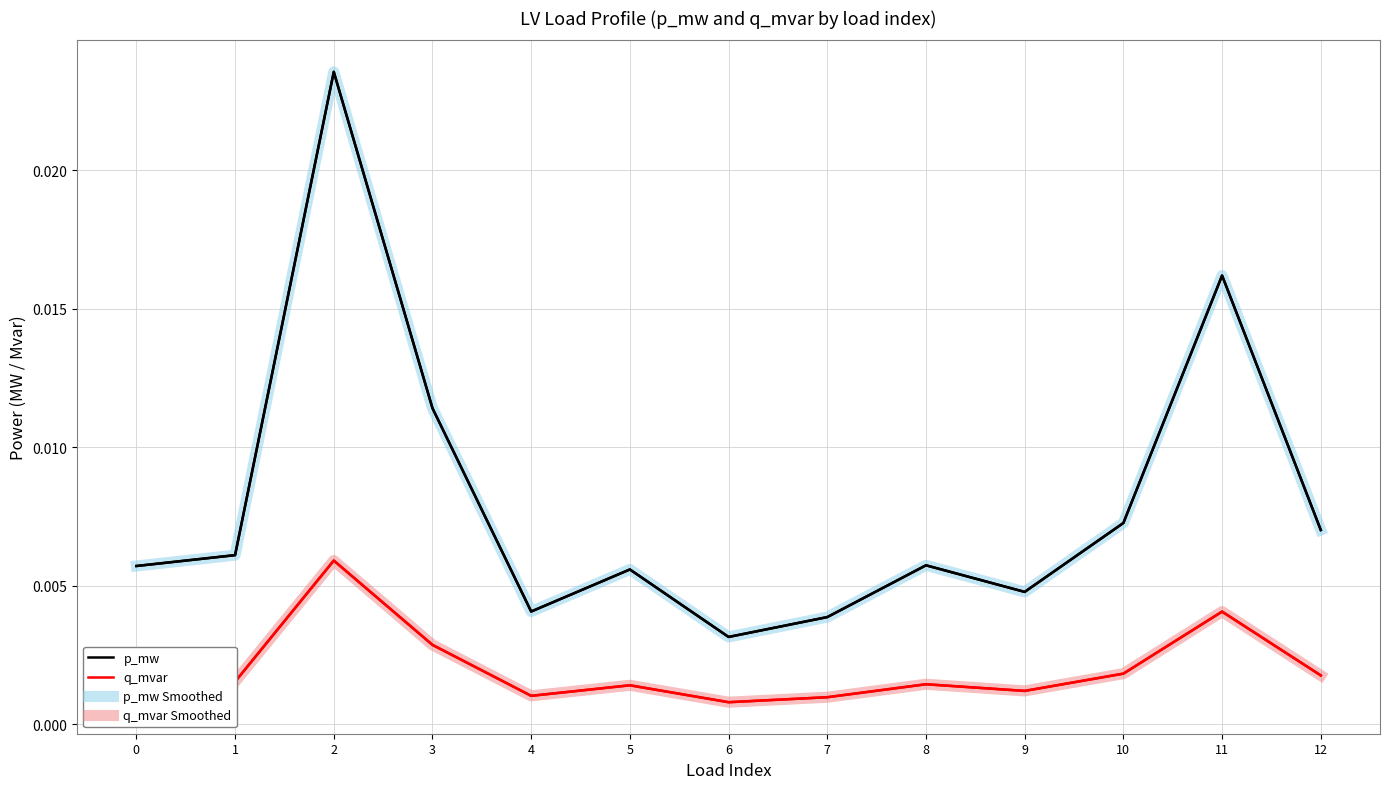

List the labels in order of q_mvar value, smallest first.

6, 7, 4, 9, 5, 0, 8, 1, 12, 10, 3, 11, 2